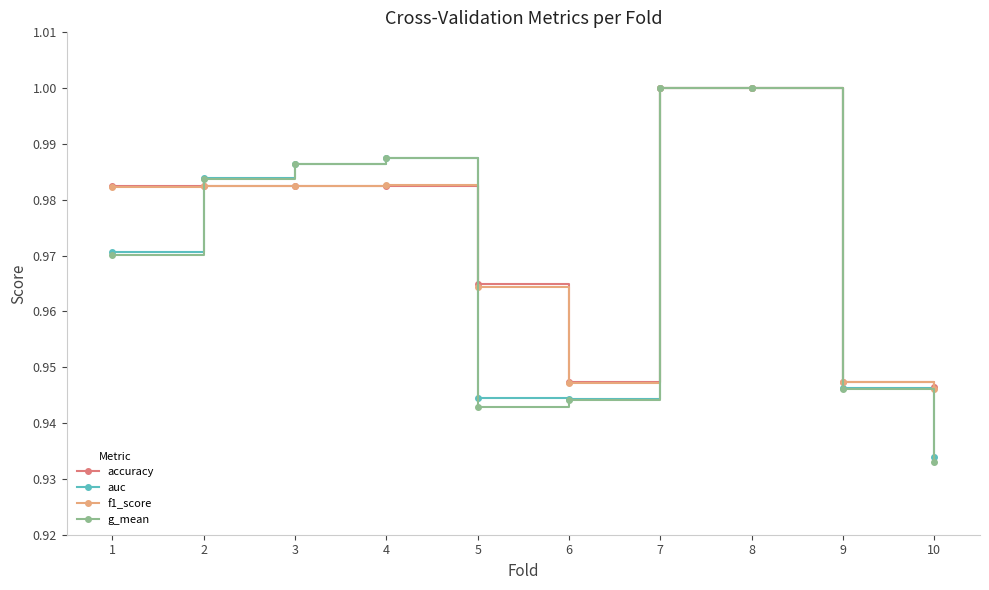

At which label is g_mean closest to 0?

10